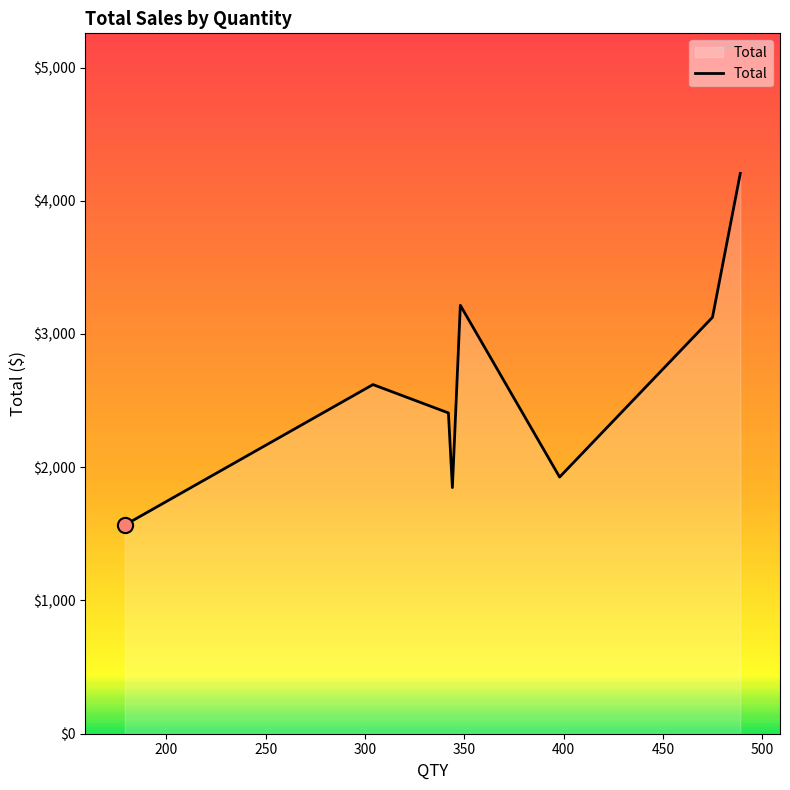

What is the difference between the second highest and minimum values?

1649.3